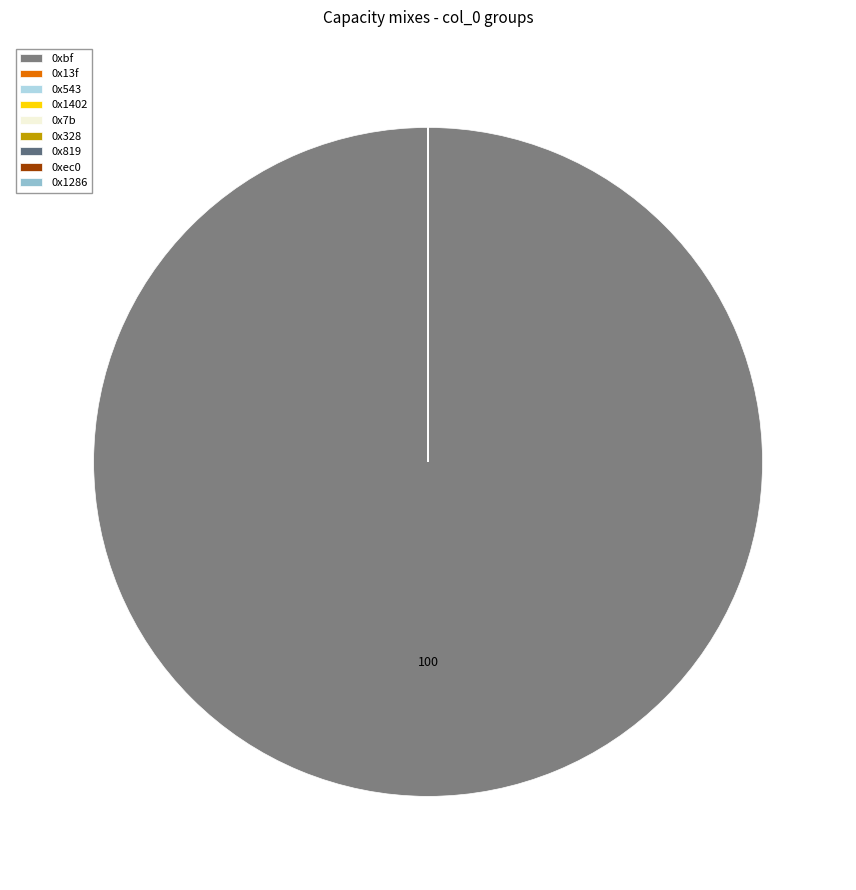

Is there a majority slice in this chart?

Yes